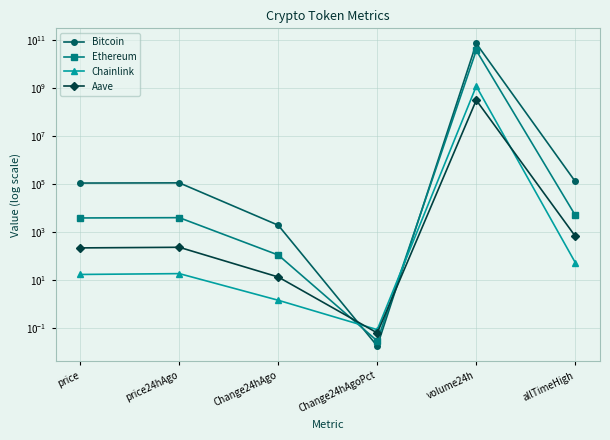

Reading left to right, transcribe all the data shown in this chart.

Bitcoin: price=108467.0	price24hAgo=110356.0	Change24hAgo=1889.0	Change24hAgoPct=0.0	volume24h=71538529891.0	allTimeHigh=126080.0
Ethereum: price=3805.3	price24hAgo=3913.7	Change24hAgo=108.3	Change24hAgoPct=0.0	volume24h=36842559013.0	allTimeHigh=4946.1
Chainlink: price=16.8	price24hAgo=18.2	Change24hAgo=1.4	Change24hAgoPct=0.1	volume24h=1179571741.0	allTimeHigh=52.7
Aave: price=214.8	price24hAgo=228.0	Change24hAgo=13.2	Change24hAgoPct=0.1	volume24h=309441372.0	allTimeHigh=661.7